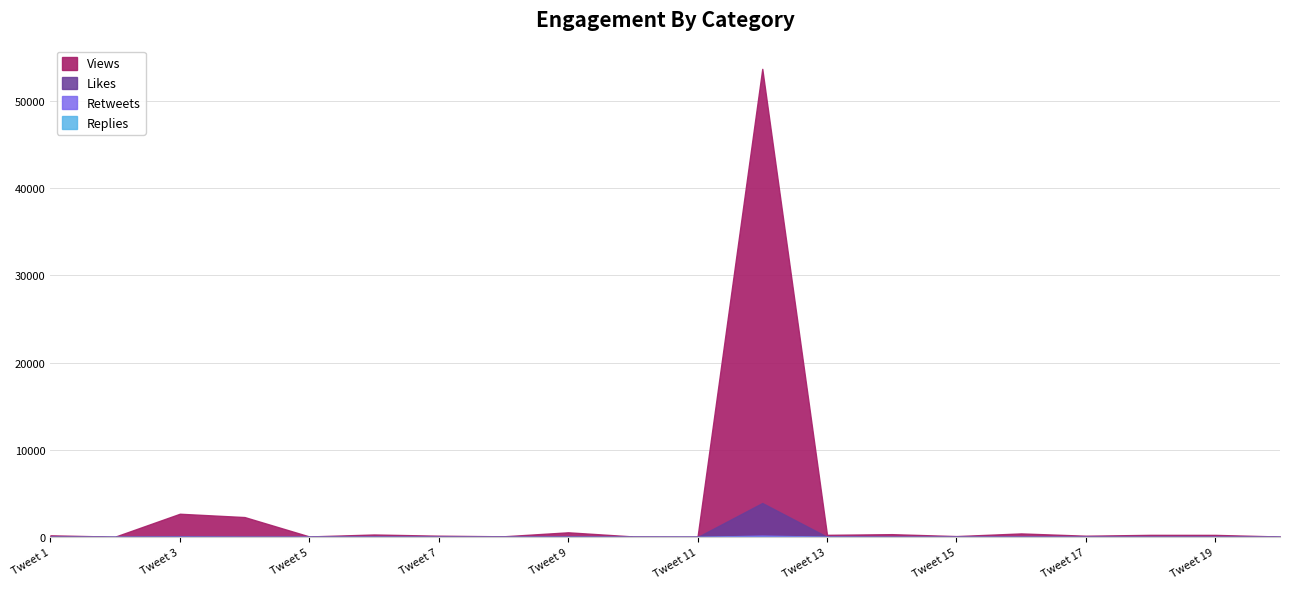

What is the sum of all Retweets values?

247